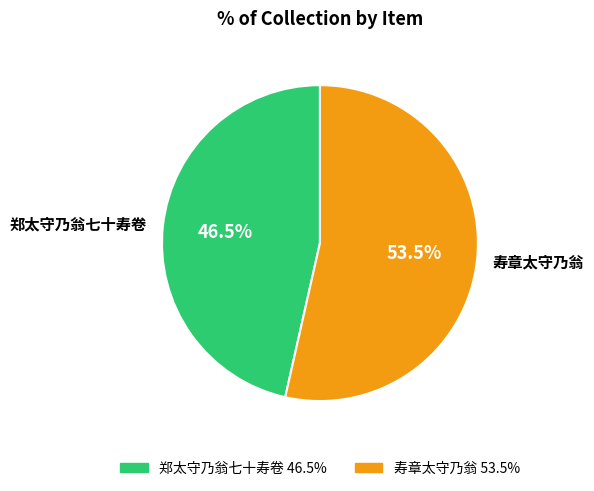

How many slices are in this pie chart?

2